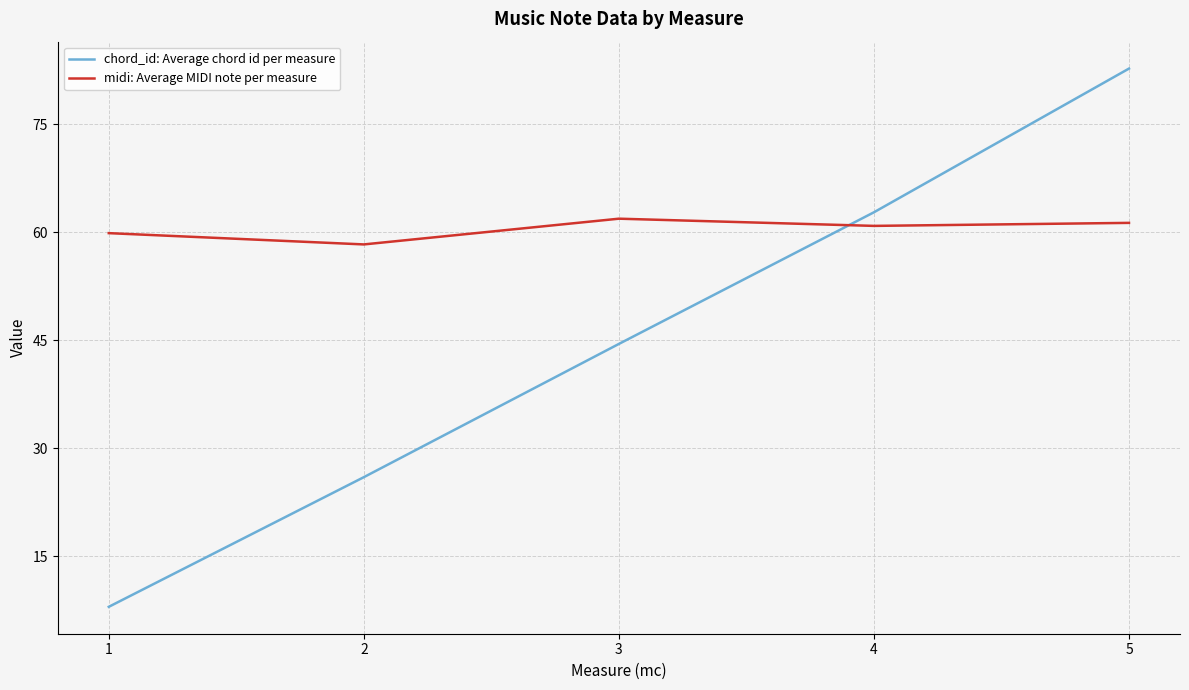

Rank the series at 4 from highest to lowest value.

chord_id: Average chord id per measure, midi: Average MIDI note per measure